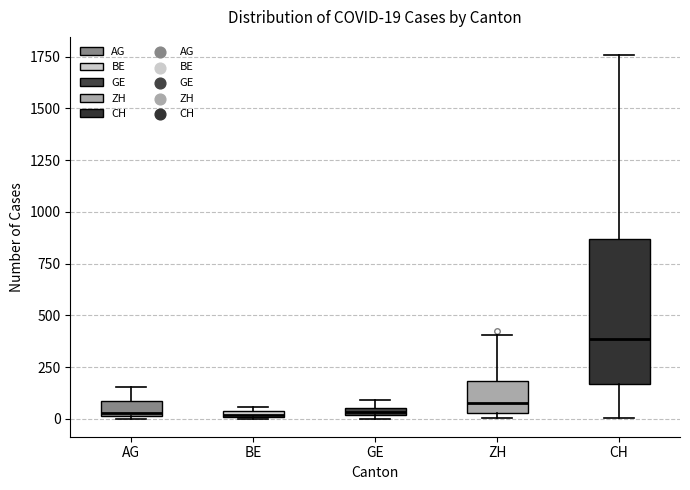

Comparing the boxes themselves (not the whiskers), which one is the tallest?

CH